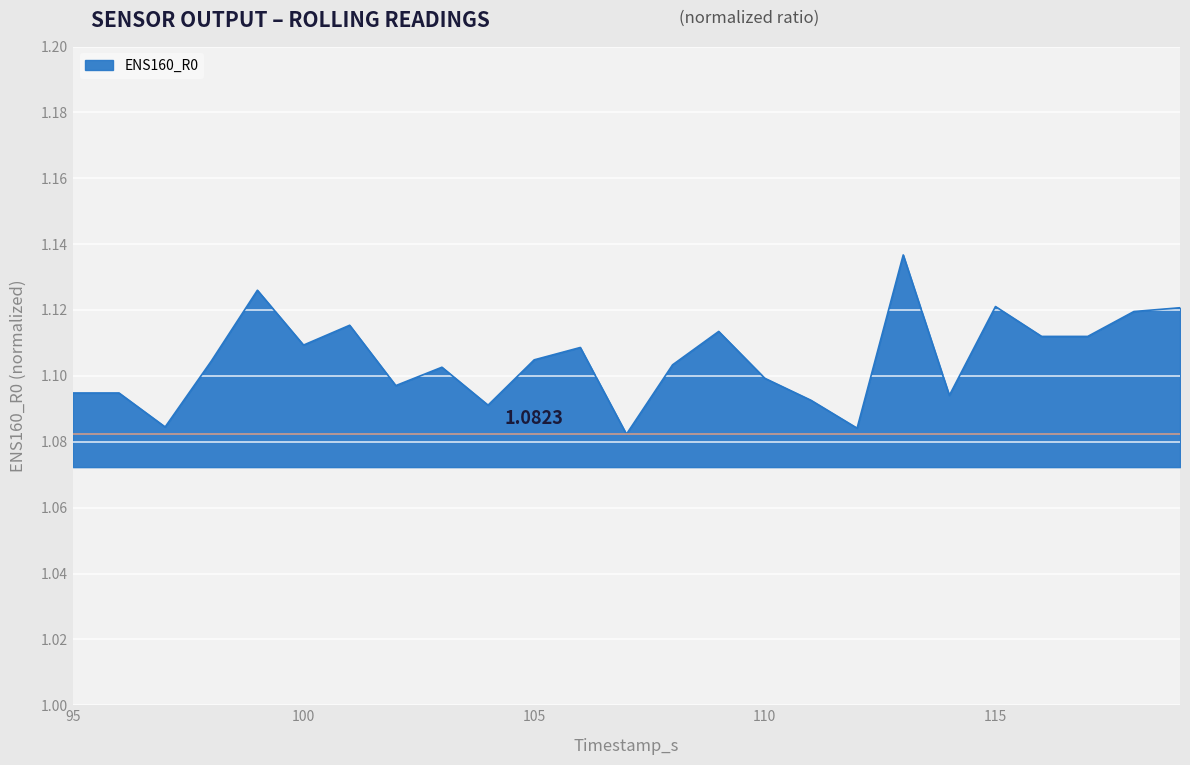

Where is the first local maximum?

99